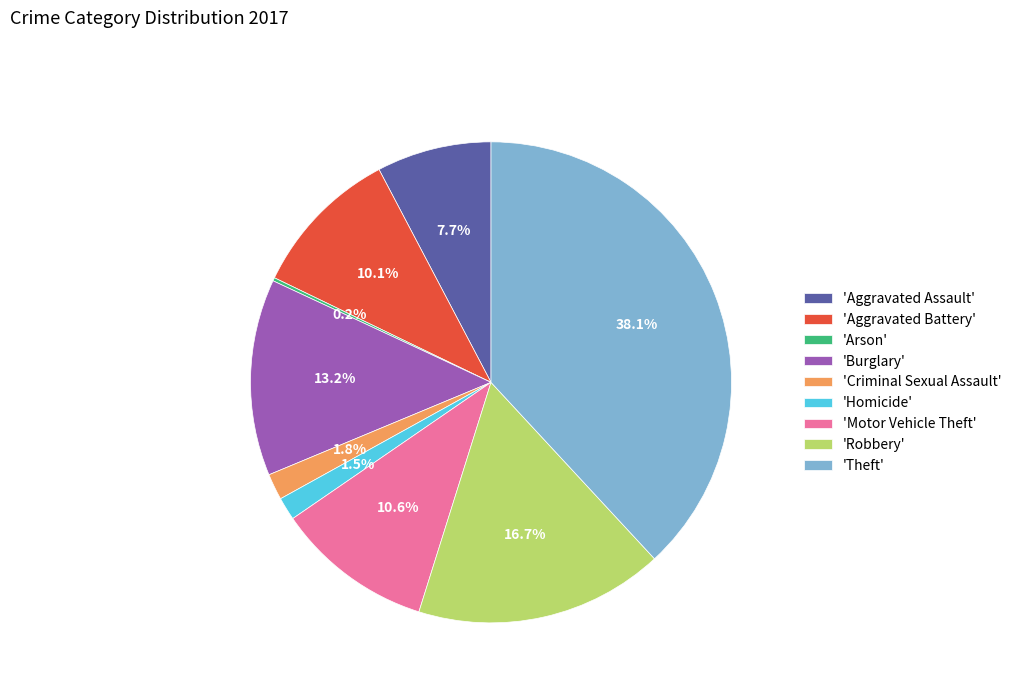

How much of the chart is everything except 'Criminal Sexual Assault'?

98.2%